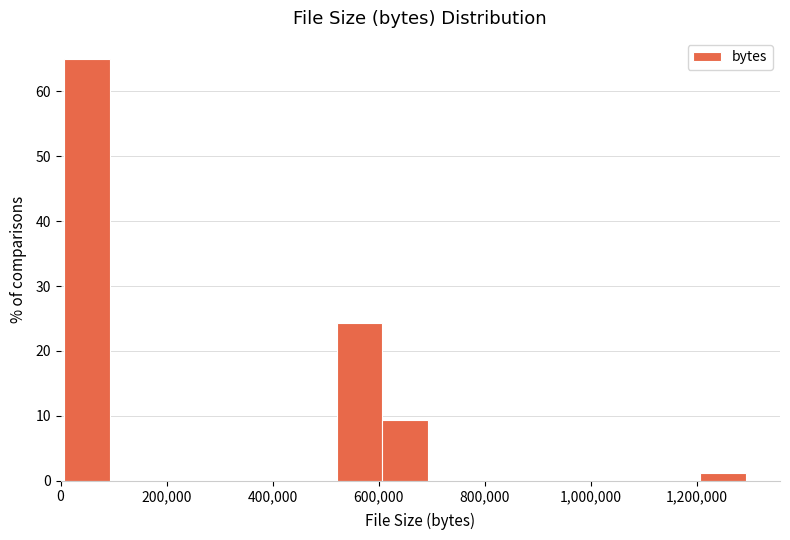

What is the height of the bar covering 520000 to 600000 on the x-axis? Neither the bar edges nor the heights are printed on the chart, so give them approximately, as read against the axes.

24